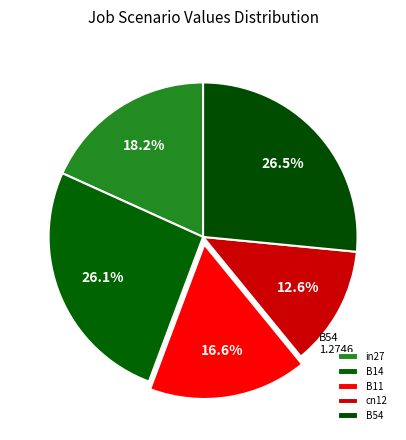

To the nearest percent, what percentage of the pie is B14?

26%